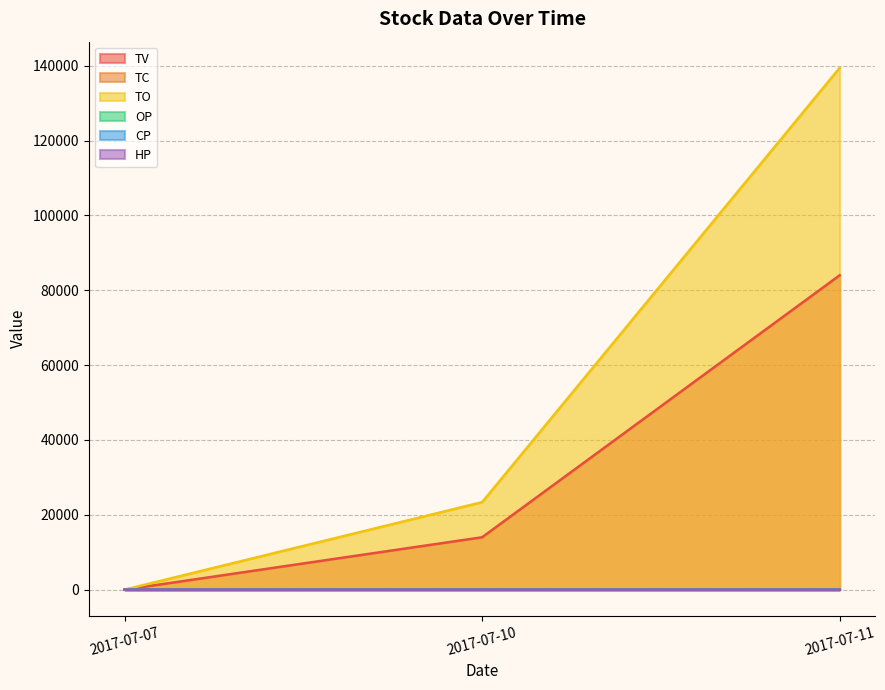

List the labels in order of OP value, largest first.

2017-07-10, 2017-07-11, 2017-07-07